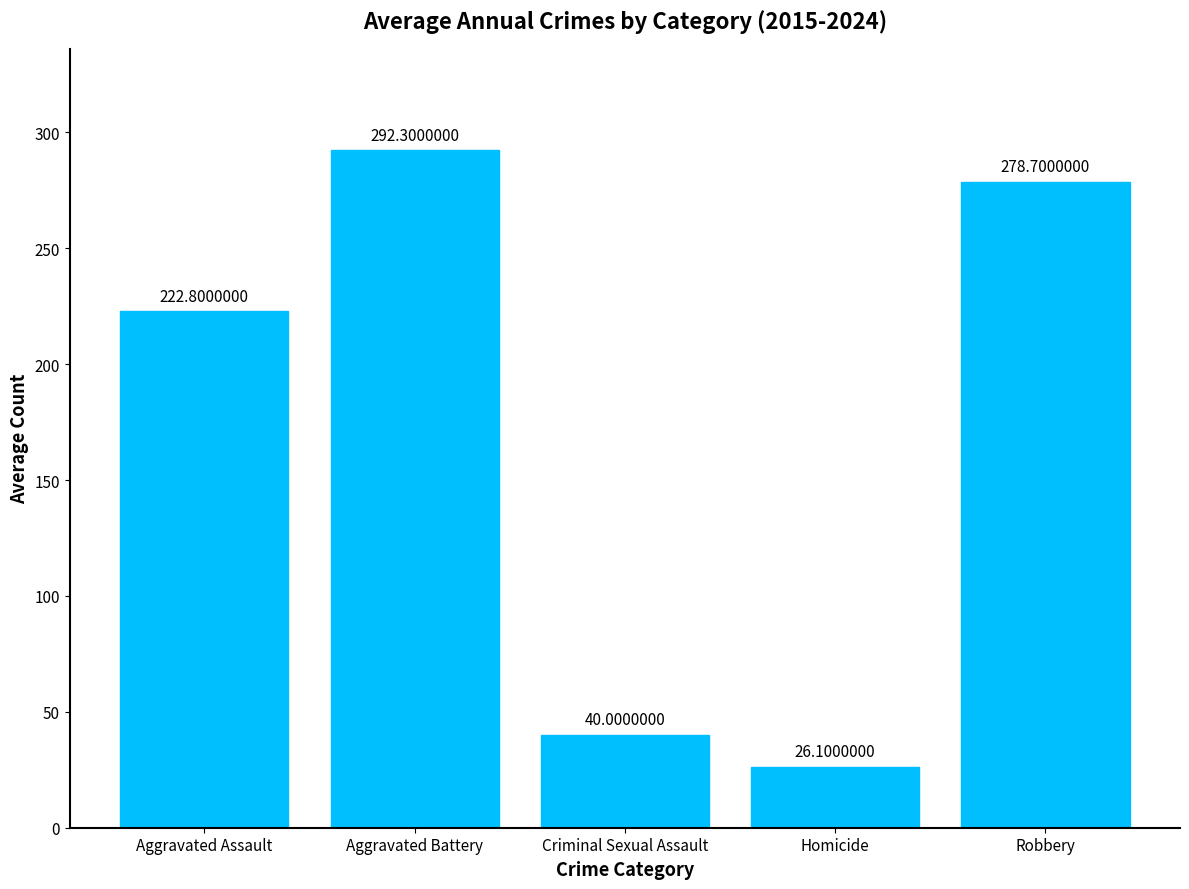

What is the difference between the second highest and minimum values?

252.6